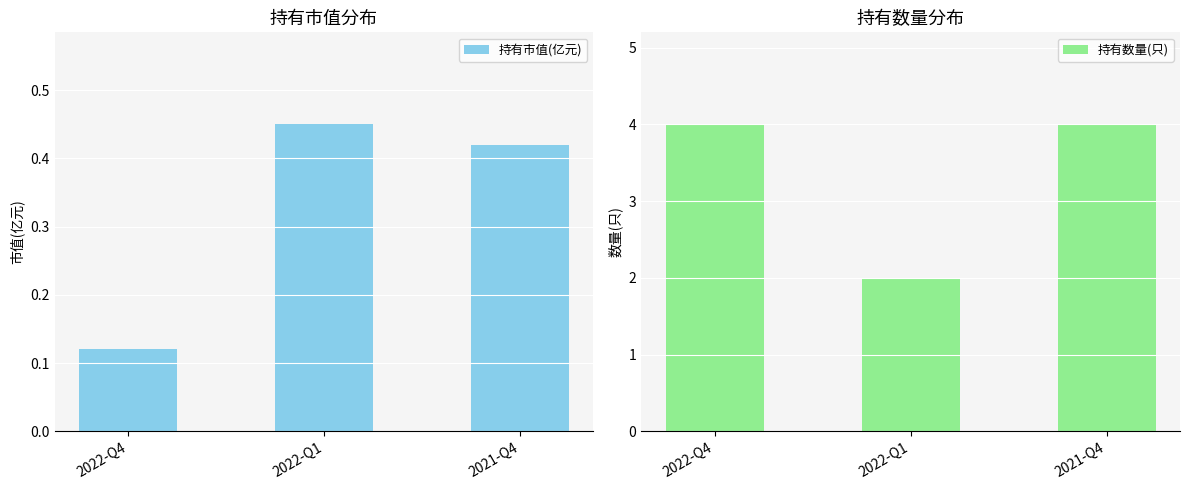

What are all the series names shown in the legend?

持有市值(亿元), 持有数量(只)